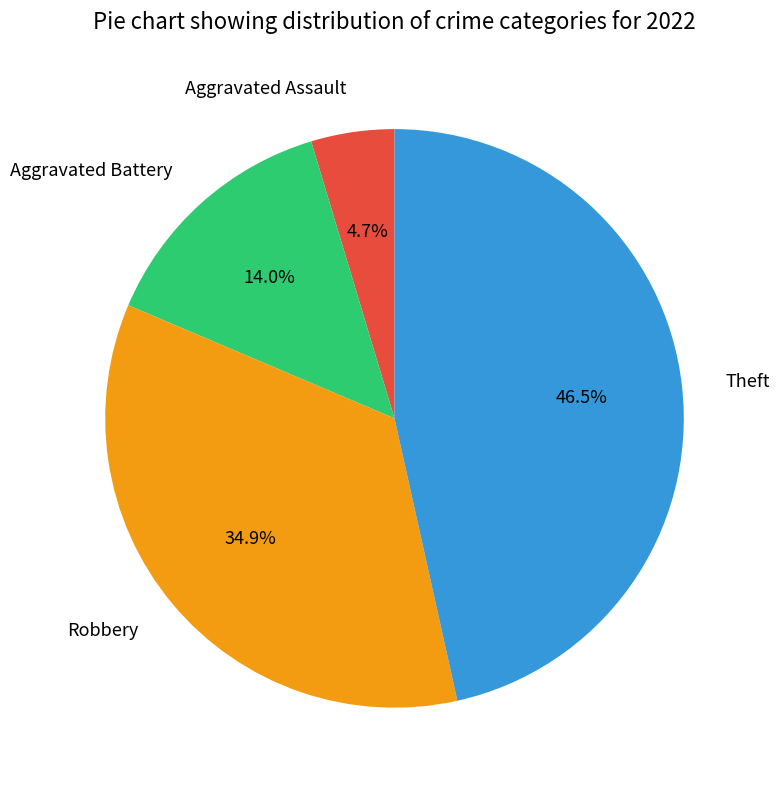

How much of the chart is everything except Aggravated Battery?

86.0%